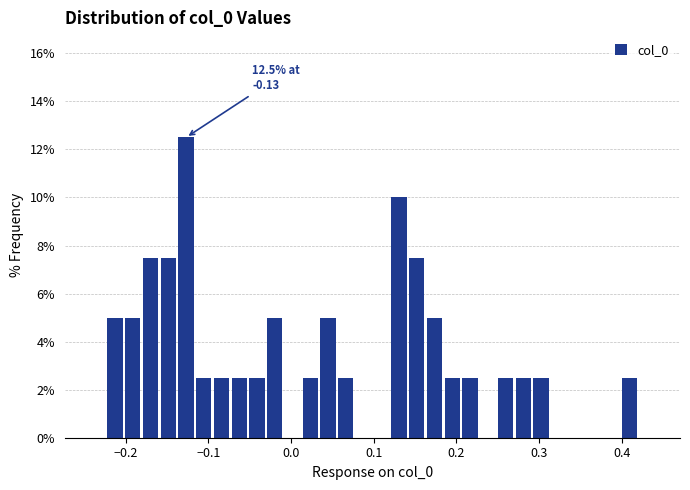

Around what value on the x-axis is the tallest bar? Give the approximate position of its centre, as read against the axis.

-0.13